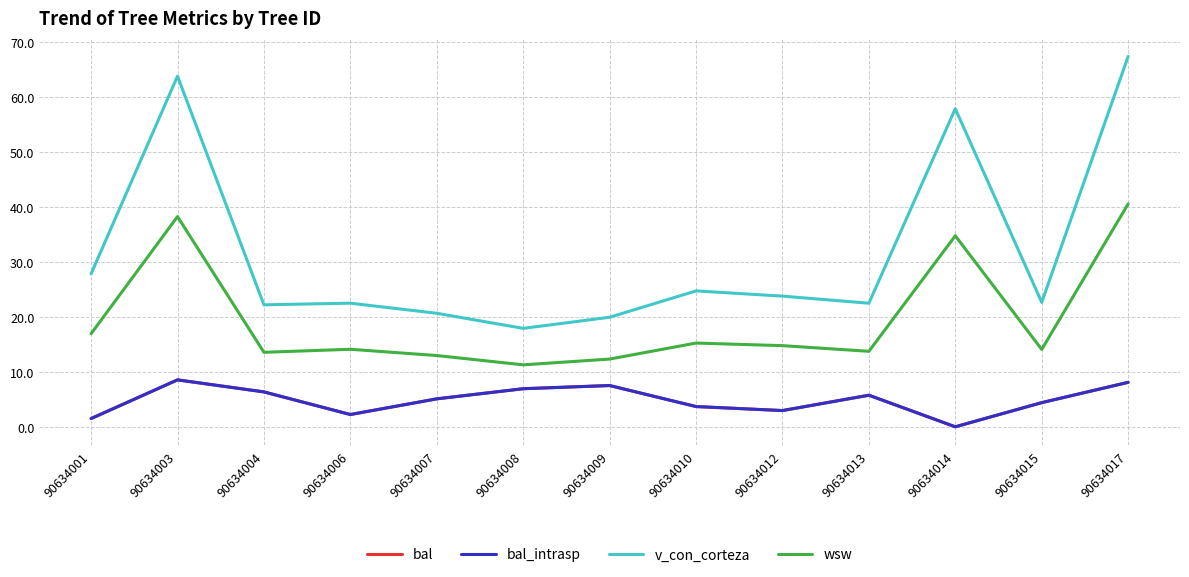

Which category has the lowest value in the bal series?

90634014